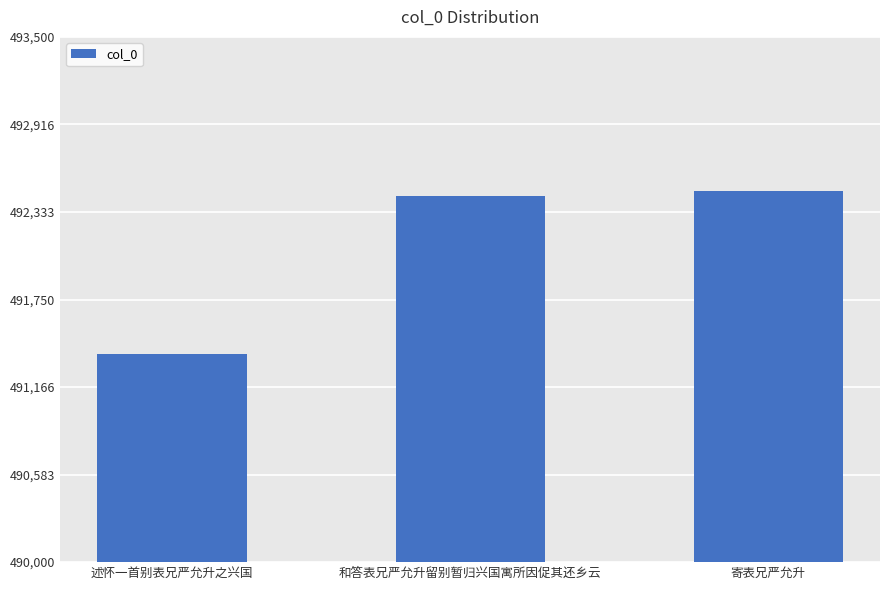

Reading left to right, what are all the values shown in this chart?

述怀一首别表兄严允升之兴国=491385	和答表兄严允升留别暂归兴国寓所因促其还乡云=492438	寄表兄严允升=492470